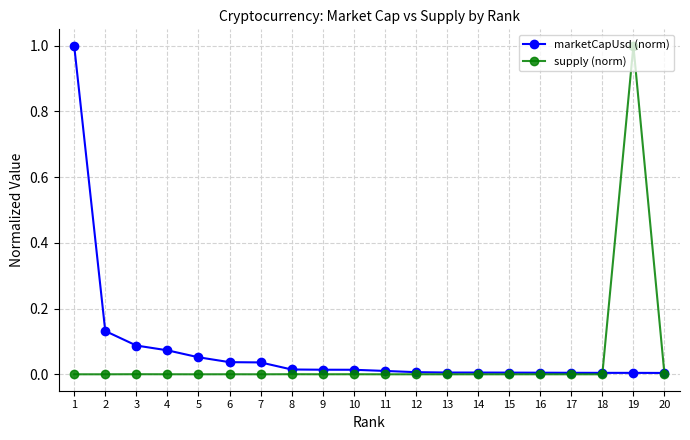

The value of marketCapUsd (norm) at 18 is 0.0. True or false?

True